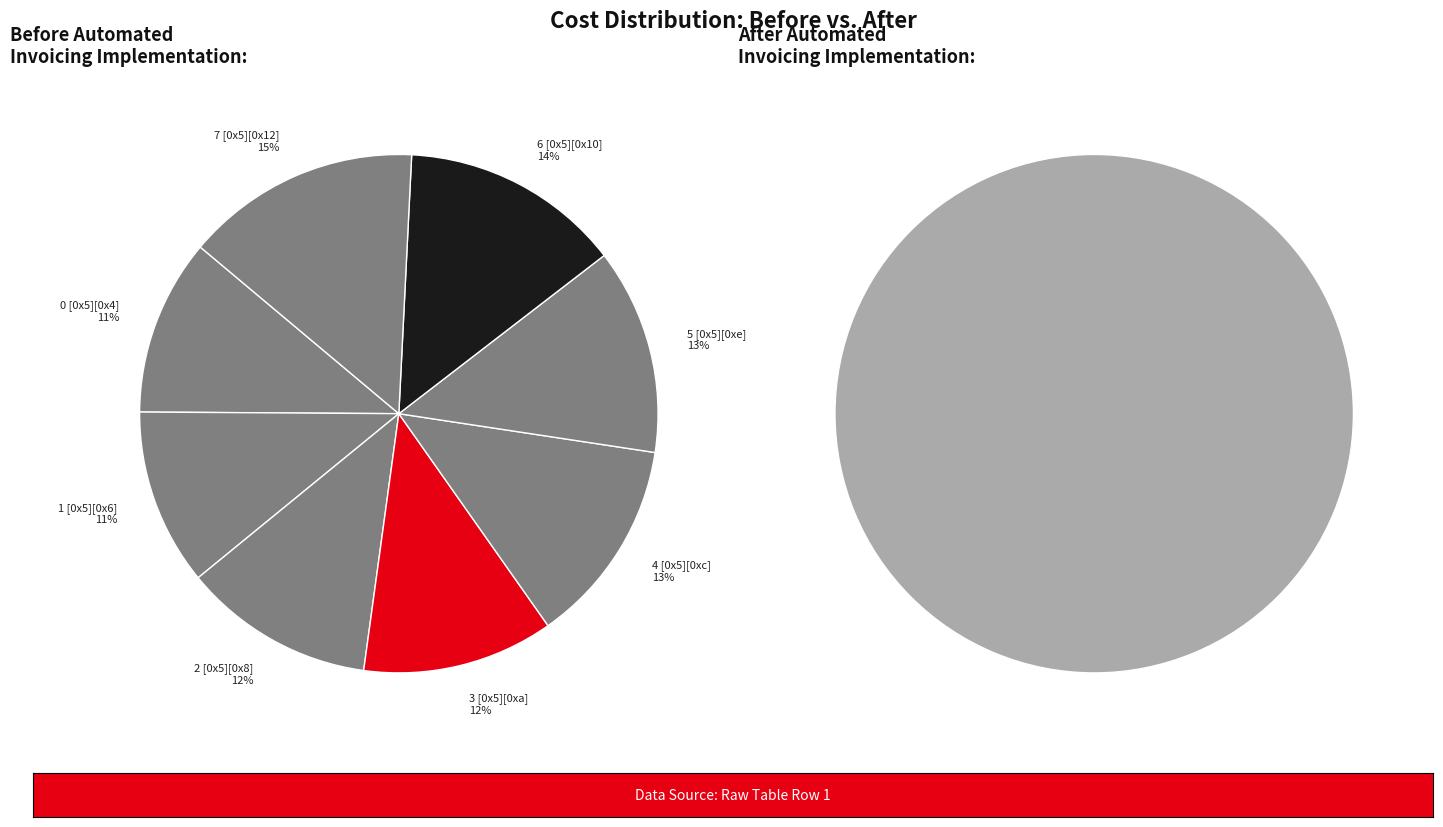

Which slice is the smallest?

0 [0x5][0x4]